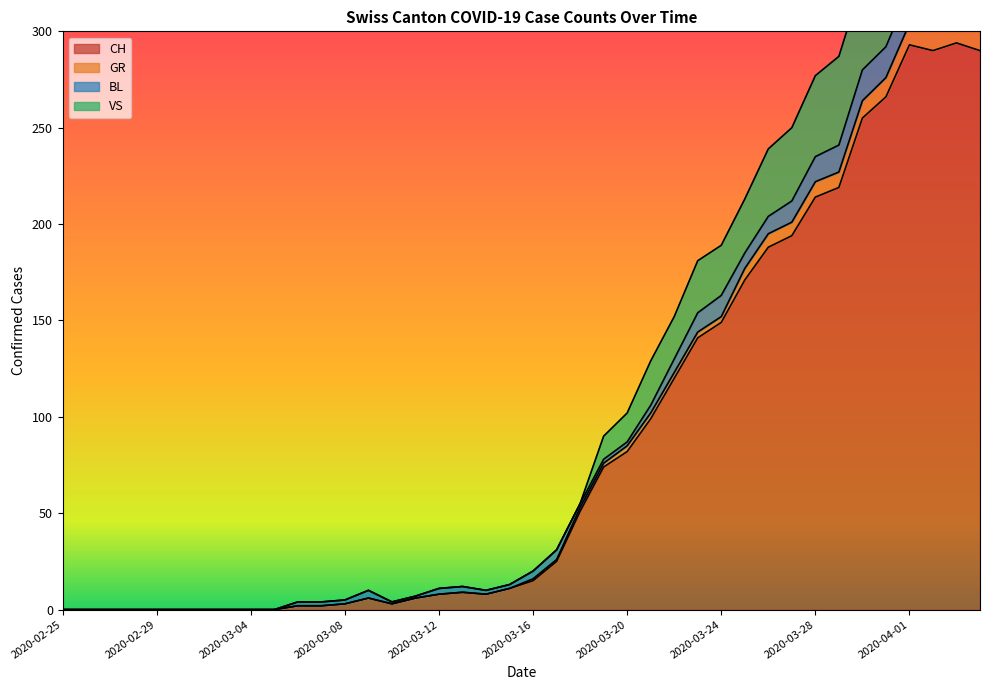

What is the spread (max minus min) of values at 2020-03-14?

2